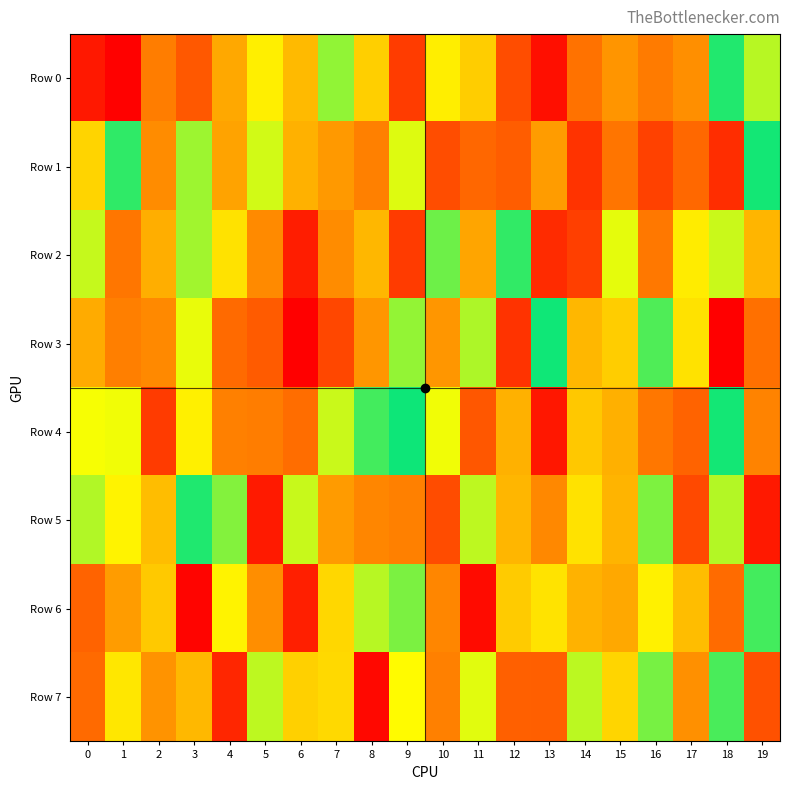

Reading left to right, extract all data points from this chart.

Row 0: 0=62269	1=4488	2=340182	3=217076	4=507805	5=706625	6=557169	7=856382	8=615636	9=148739	10=705026	11=611725	12=190686	13=37270	14=300088	15=437175	16=333996	17=410854	18=965370	19=818977
Row 1: 0=631901	1=952992	2=398990	3=843892	4=489090	5=794842	6=532852	7=451060	8=355103	9=781573	10=190531	11=256385	12=229550	13=463878	14=126711	15=311713	16=160266	17=260909	18=112564	19=978827
Row 2: 0=806611	1=313292	2=523866	3=839912	4=669714	5=393279	6=73181	7=401526	8=549852	9=146151	10=892024	11=497775	12=950250	13=107435	14=154589	15=773857	16=322873	17=698804	18=802473	19=544072
Row 3: 0=516261	1=349837	2=387325	3=771180	4=267079	5=223535	6=2803	7=174610	8=438198	9=855327	10=438424	11=828636	12=126530	13=983053	14=550700	15=609567	16=920637	17=669348	18=3868	19=289330
Row 4: 0=756334	1=762552	2=145462	3=707991	4=354976	5=340002	6=278285	7=802363	8=932074	9=985673	10=763062	11=215398	12=531858	13=57886	14=597364	15=530955	16=317190	17=243646	18=978657	19=365718
Row 5: 0=825206	1=718705	2=567156	3=967493	4=870305	5=65862	6=804457	7=459496	8=378492	9=353565	10=188745	11=812969	12=547561	13=386036	14=668791	15=540953	16=875987	17=180595	18=822397	19=64219
Row 6: 0=246012	1=461158	2=598237	3=11931	4=718456	5=409637	6=79704	7=639703	8=818480	9=877947	10=375702	11=28529	12=604452	13=672157	14=536644	15=506073	16=712122	17=565103	18=270300	19=933491
Row 7: 0=269218	1=682243	2=428320	3=553482	4=94060	5=812736	6=618432	7=646263	8=21571	9=738880	10=354829	11=777976	12=237927	13=235915	14=816099	15=634647	16=881717	17=414497	18=926789	19=199291